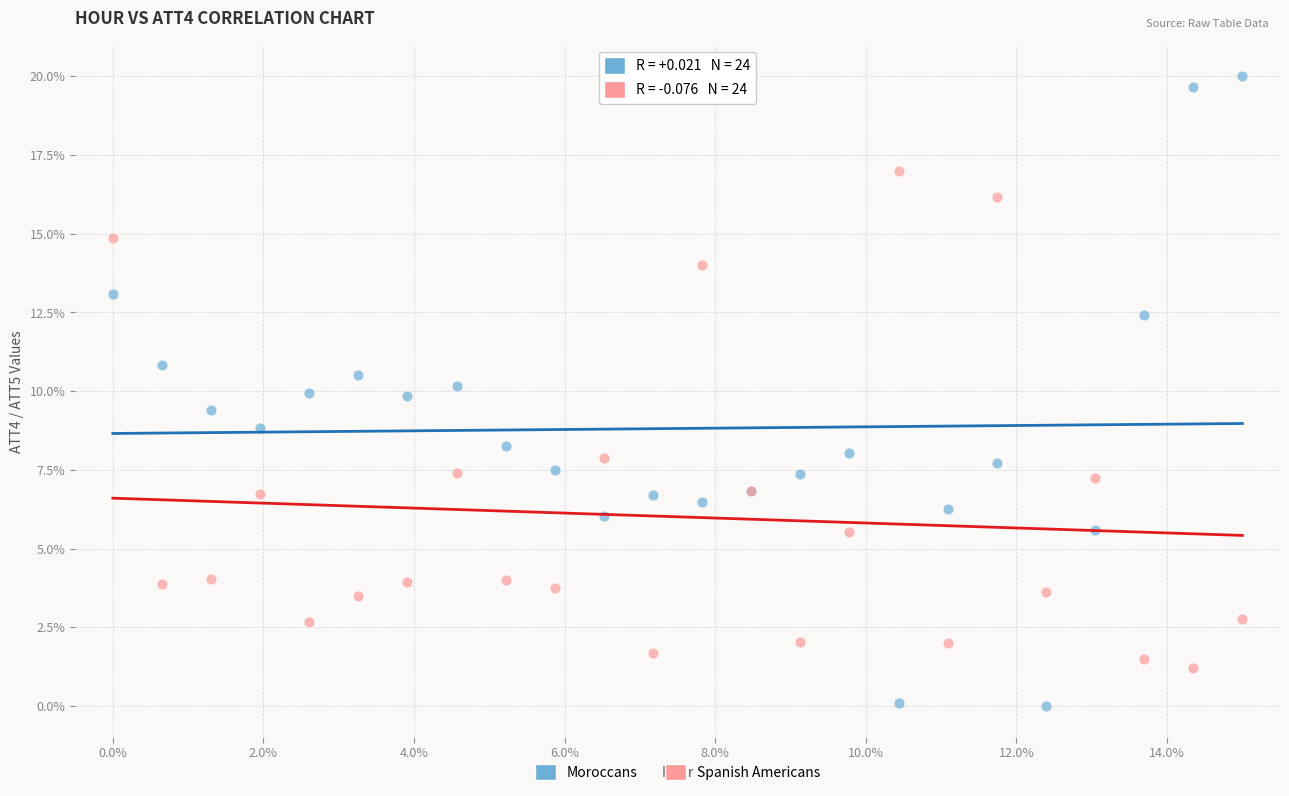

What are all the series names shown in the legend?

Moroccans, Spanish Americans